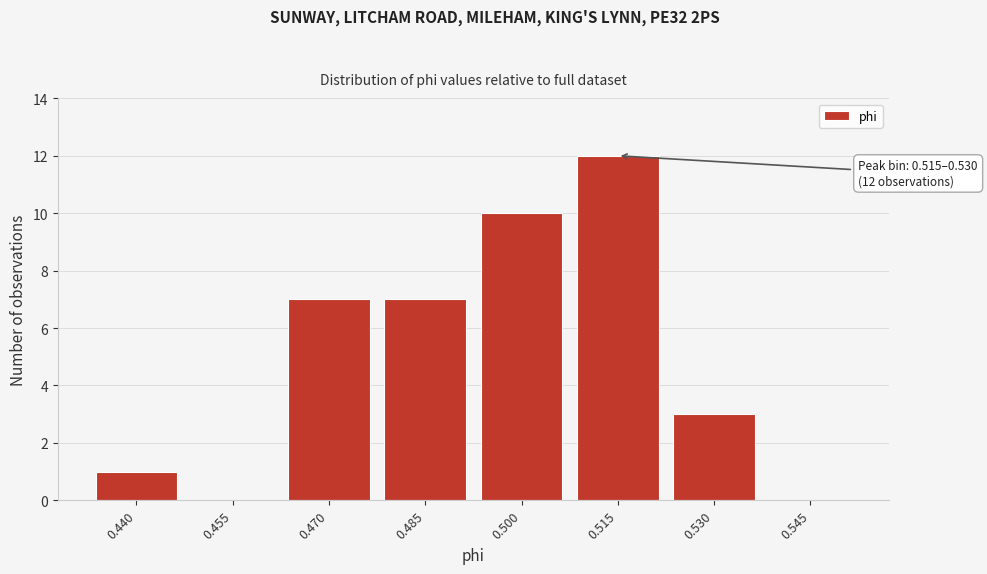

Reading left to right, transcribe all the data shown in this chart.

0.440=1	0.455=0	0.470=7	0.485=7	0.500=10	0.515=12	0.530=3	0.545=0